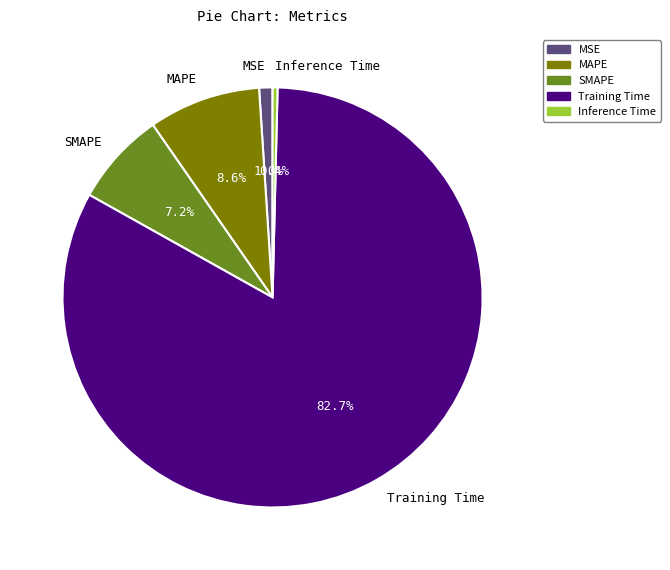

Do Training Time and SMAPE together represent more than half of the pie?

Yes